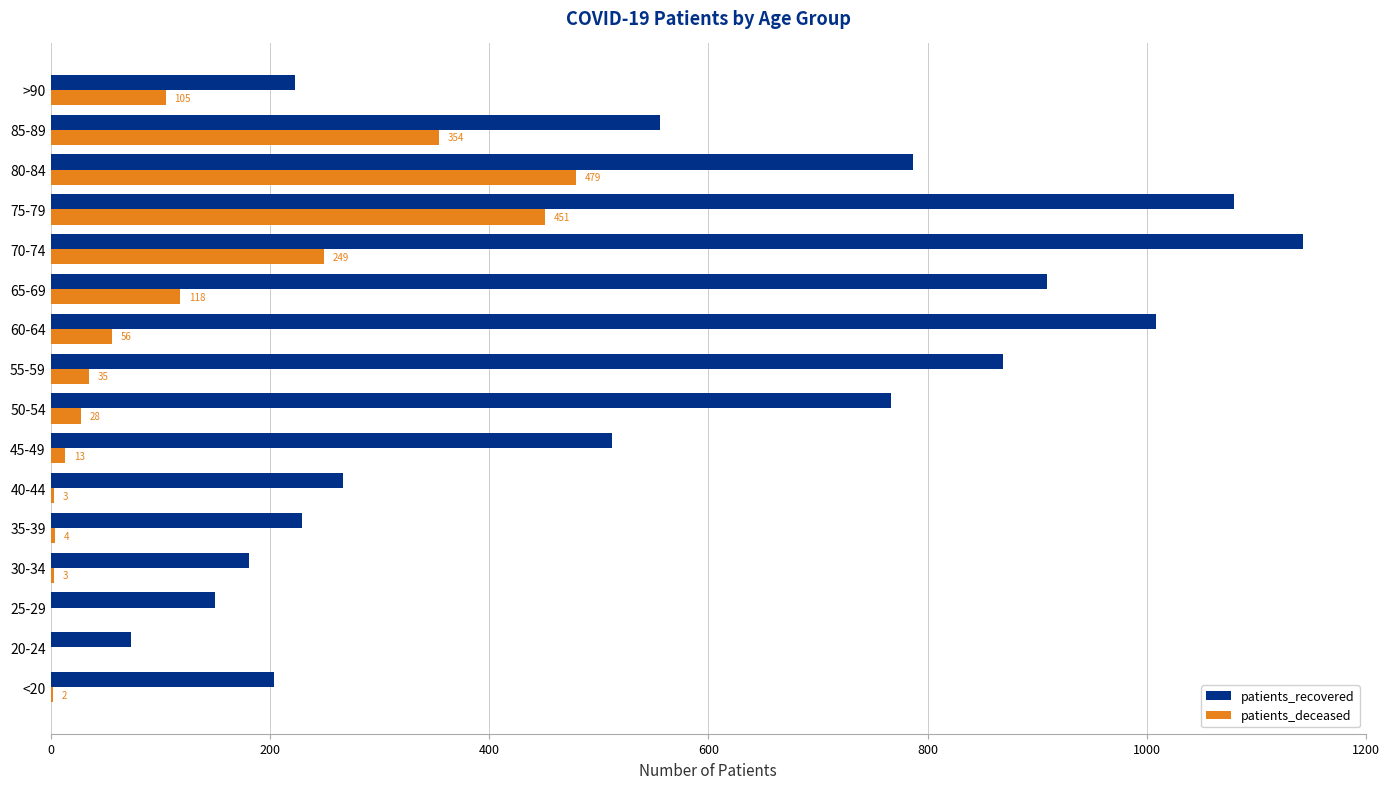

At which category is the sum across all series the highest?

75-79